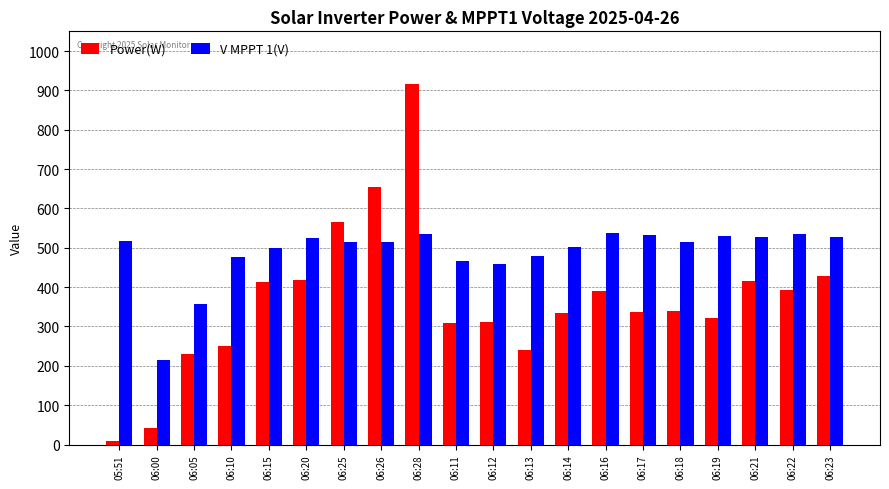

Is the value of V MPPT 1(V) at 06:10 greater than the value of Power(W) at 06:05?

Yes